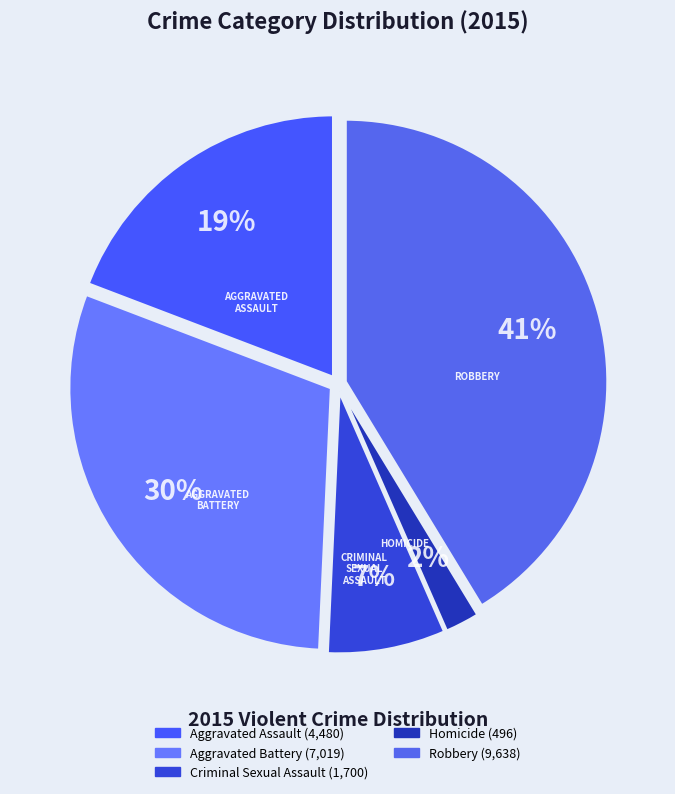

Which category has the biggest portion of the pie?

Robbery